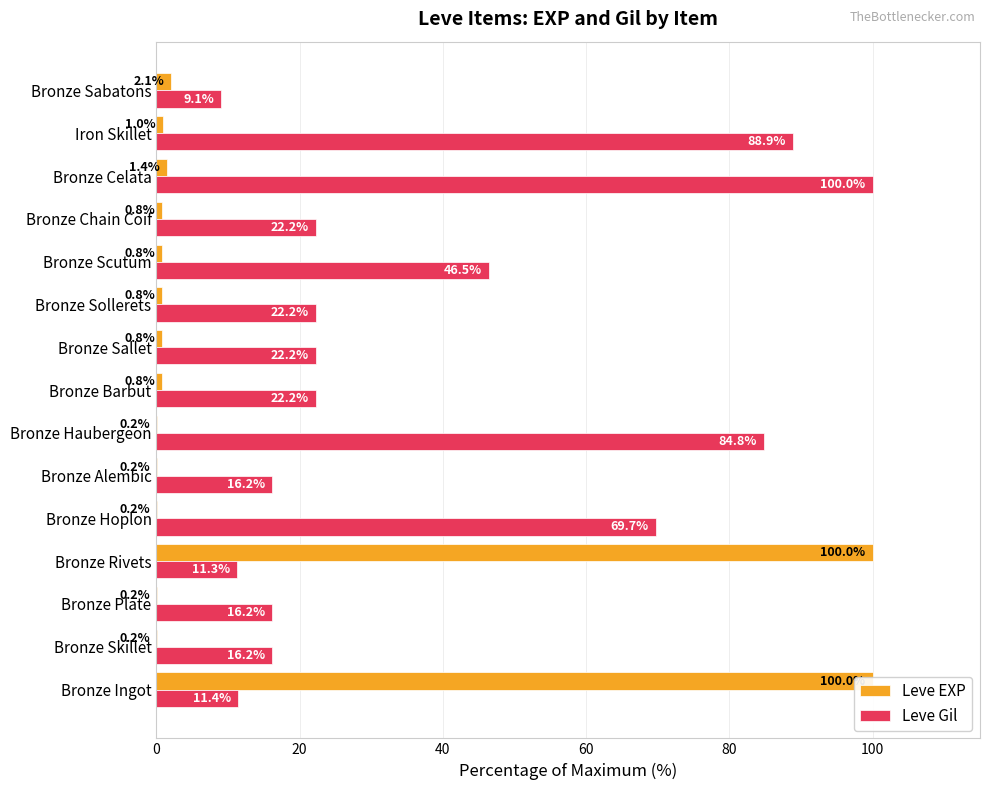

At how many categories does at least one series exceed 56?

6